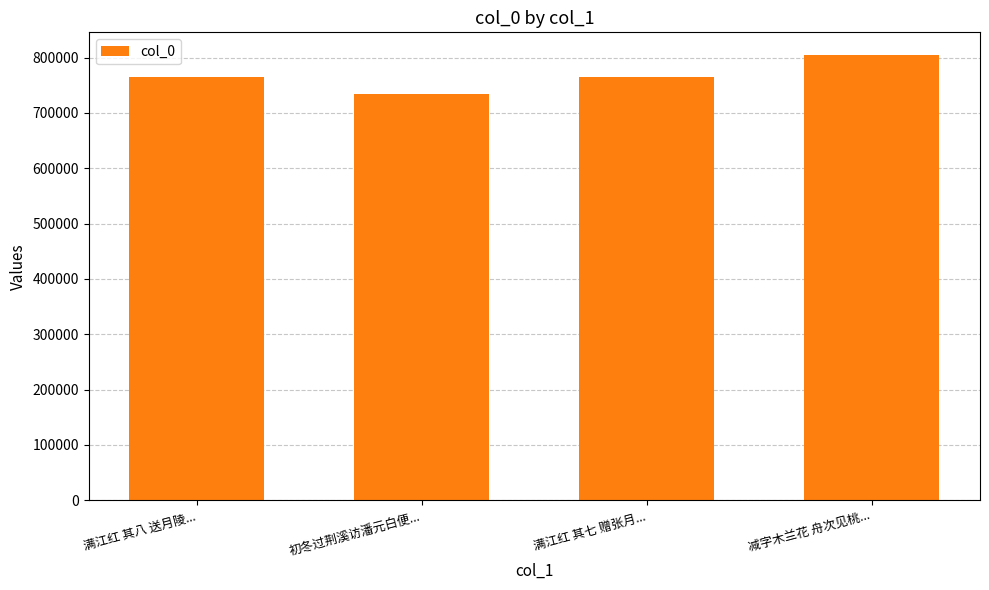

The chart shows a value of 455548 at 满江红 其七 赠张月.... True or false?

False